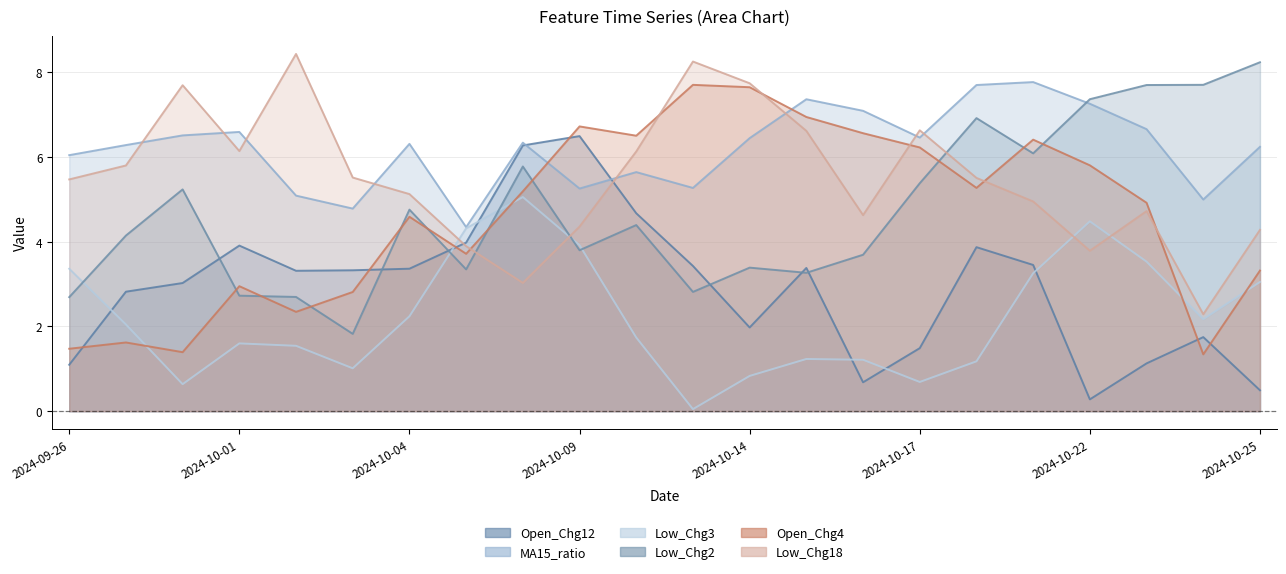

What is the difference between the highest and lowest values at 2024-09-26?

4.9